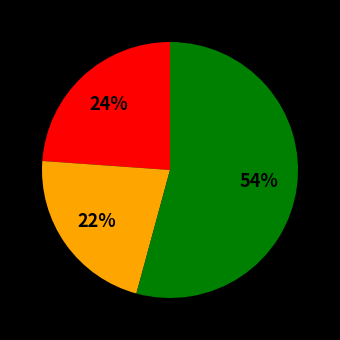

To the nearest percent, what is the difference between the largest and smallest slice percentages?

32%